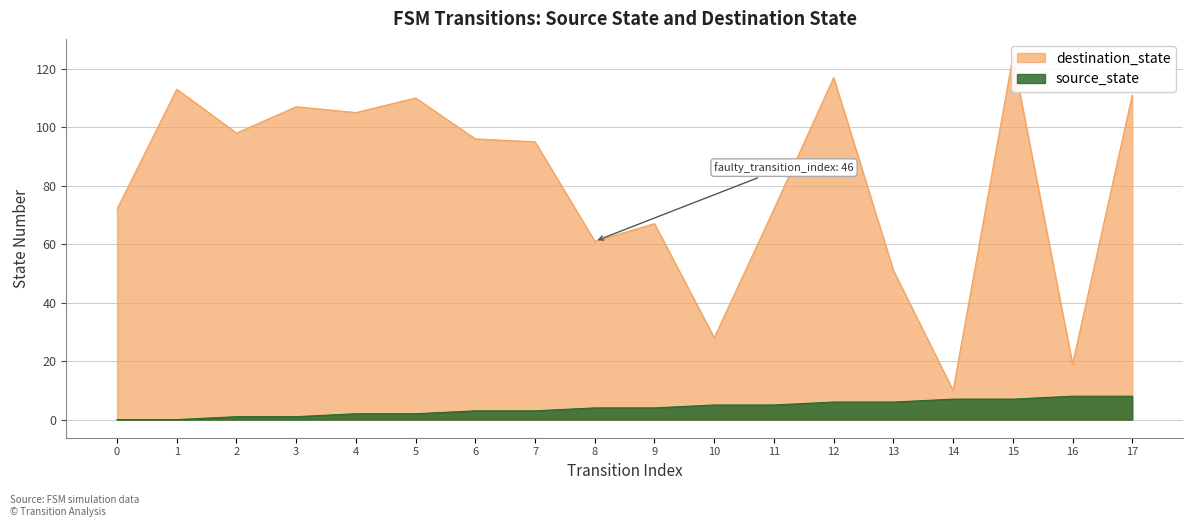

What are all the series names shown in the legend?

source_state, destination_state